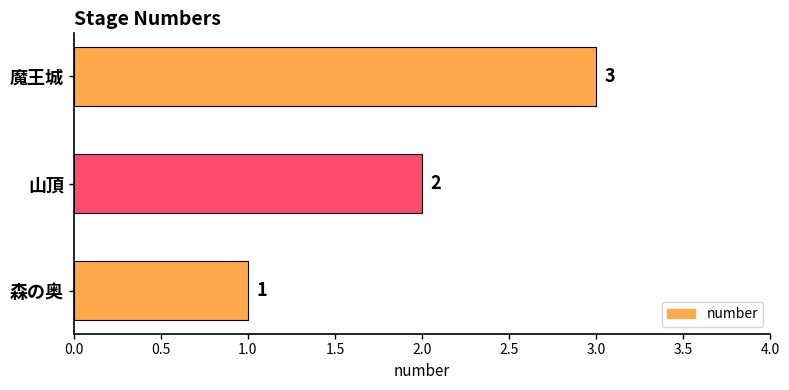

The chart shows a value of 2 at 山頂. True or false?

True